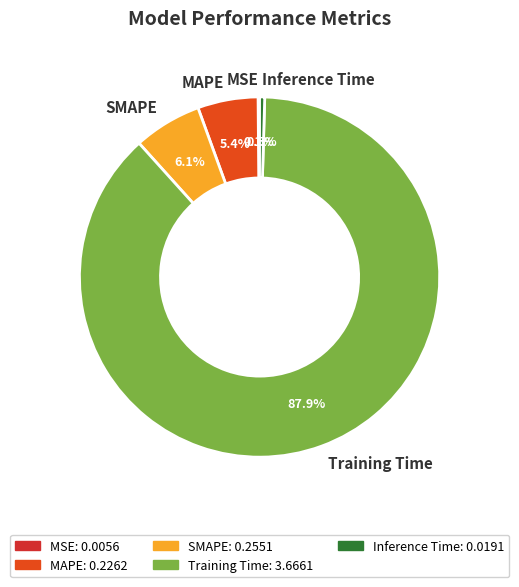

What percentage is NOT represented by Inference Time?

99.5%